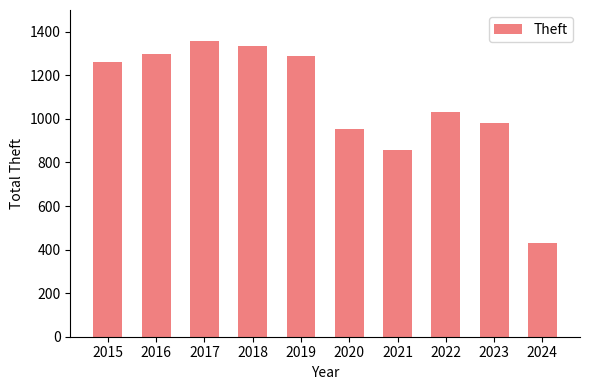

Reading right to left, what are all the values shown in this chart?

429	983	1032	856	954	1288	1337	1359	1297	1263